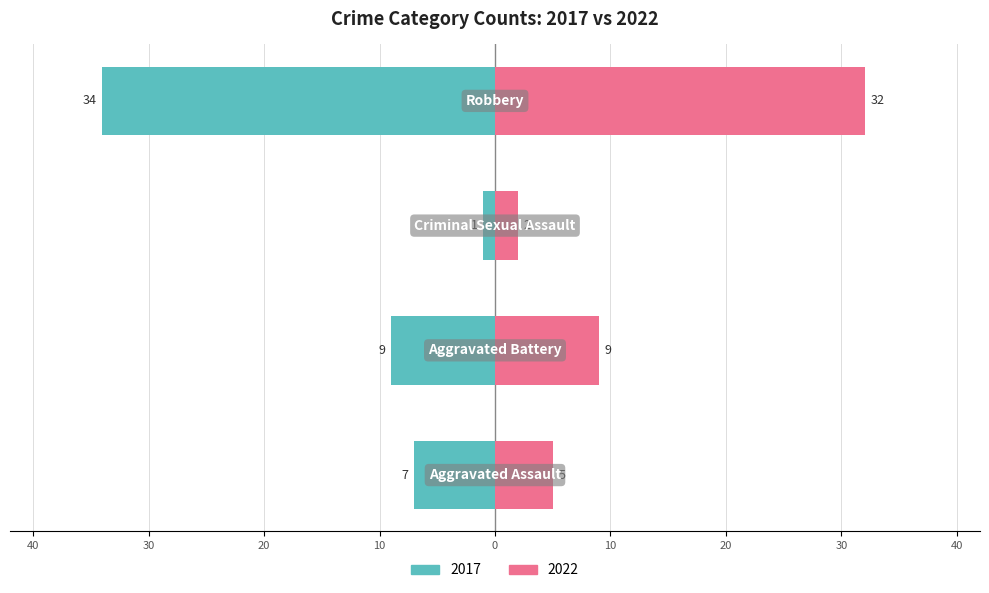

Count the number of categories in the chart.

4